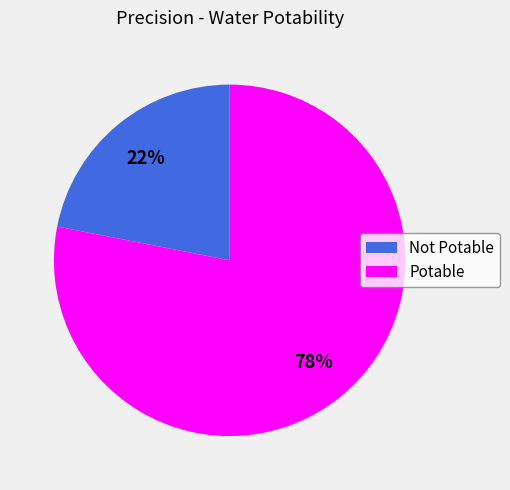

Do Not Potable and Potable together represent more than half of the pie?

Yes